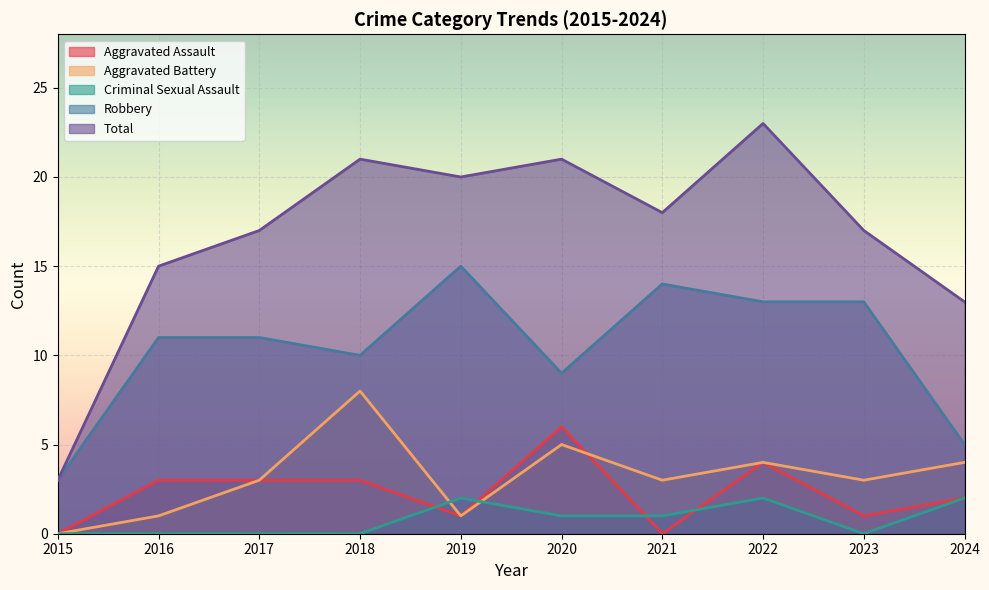

How many series are shown in this chart?

5